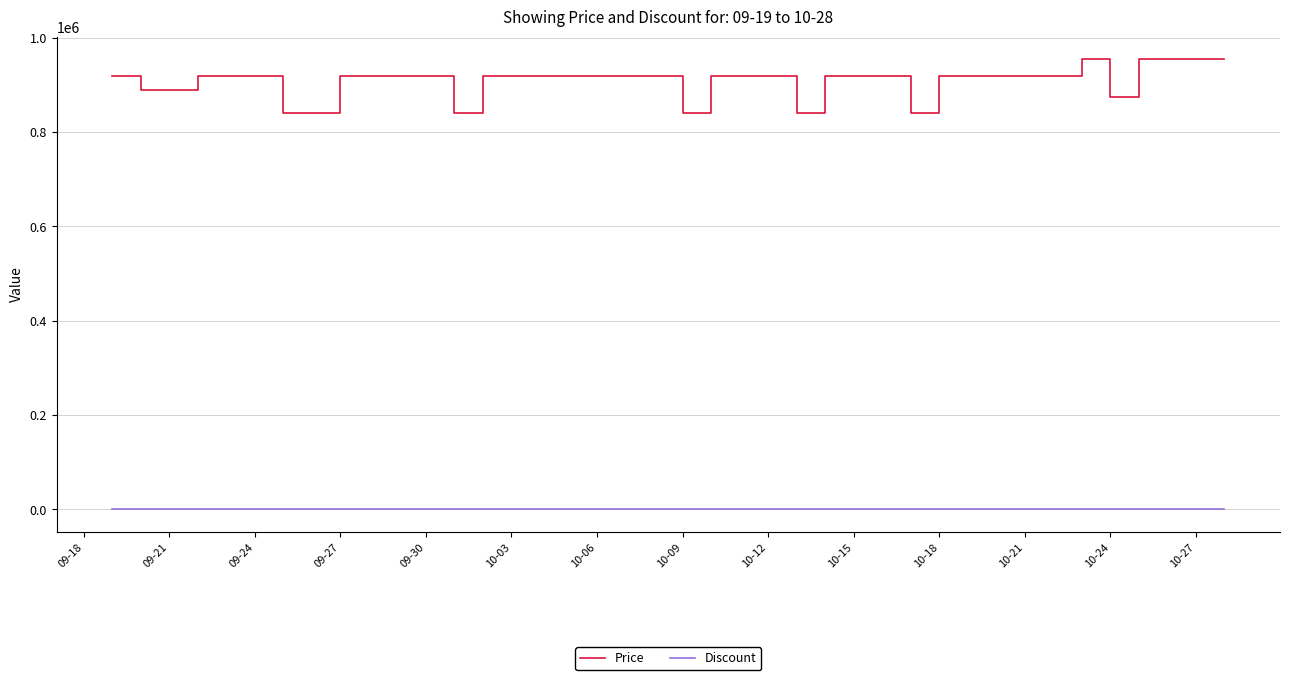

Which series has the largest range (max minus min)?

Price